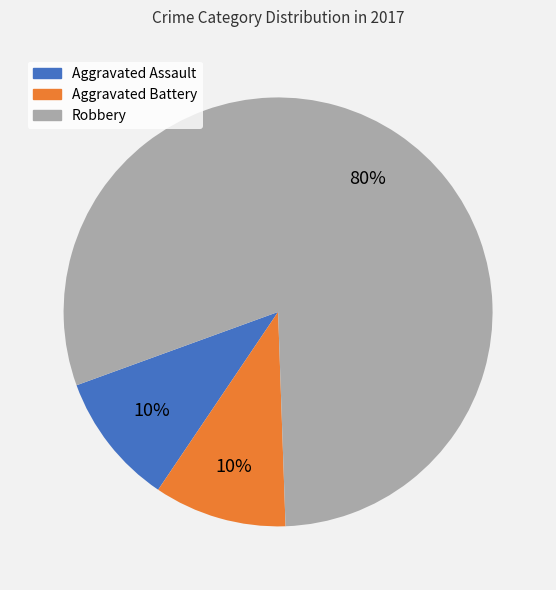

Which category has the biggest portion of the pie?

Robbery